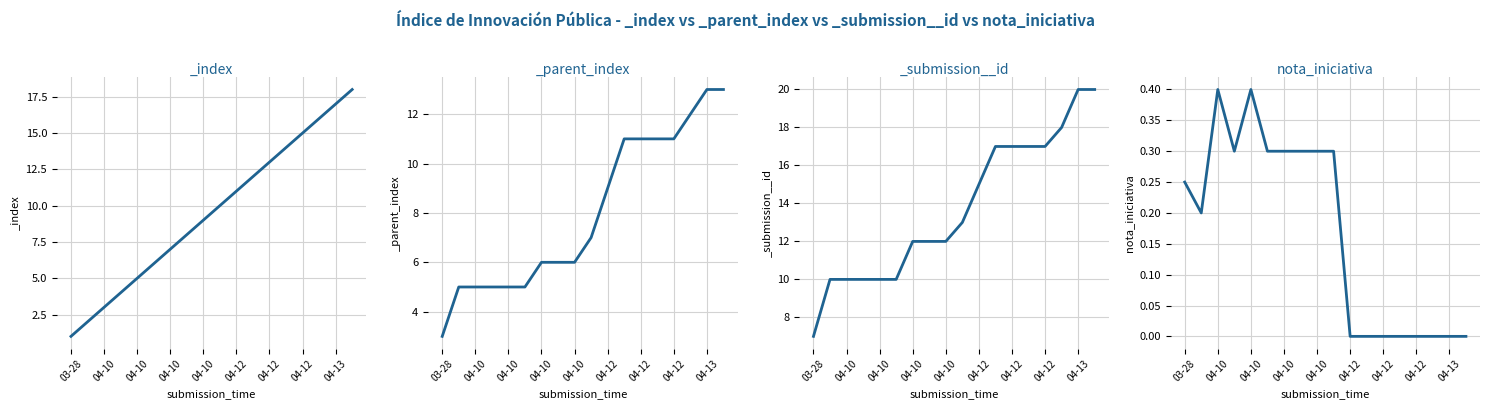

How many values are between 0 and 1?

18